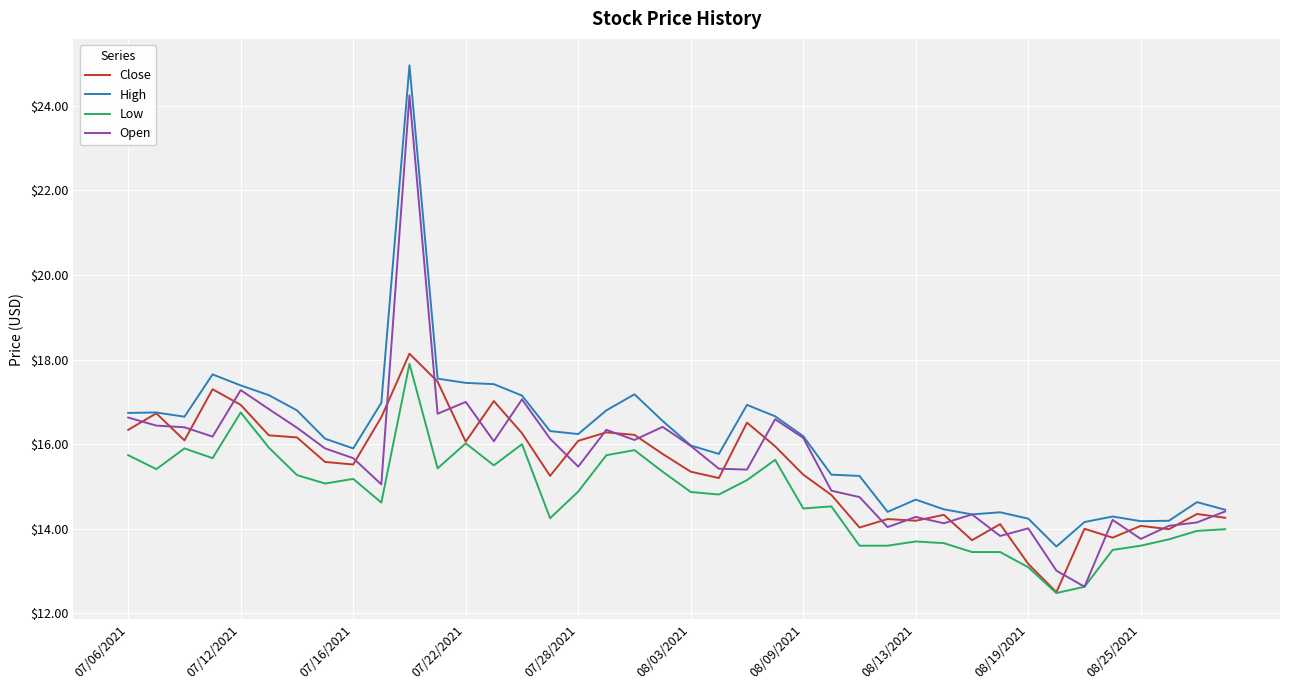

How many series are shown in this chart?

4